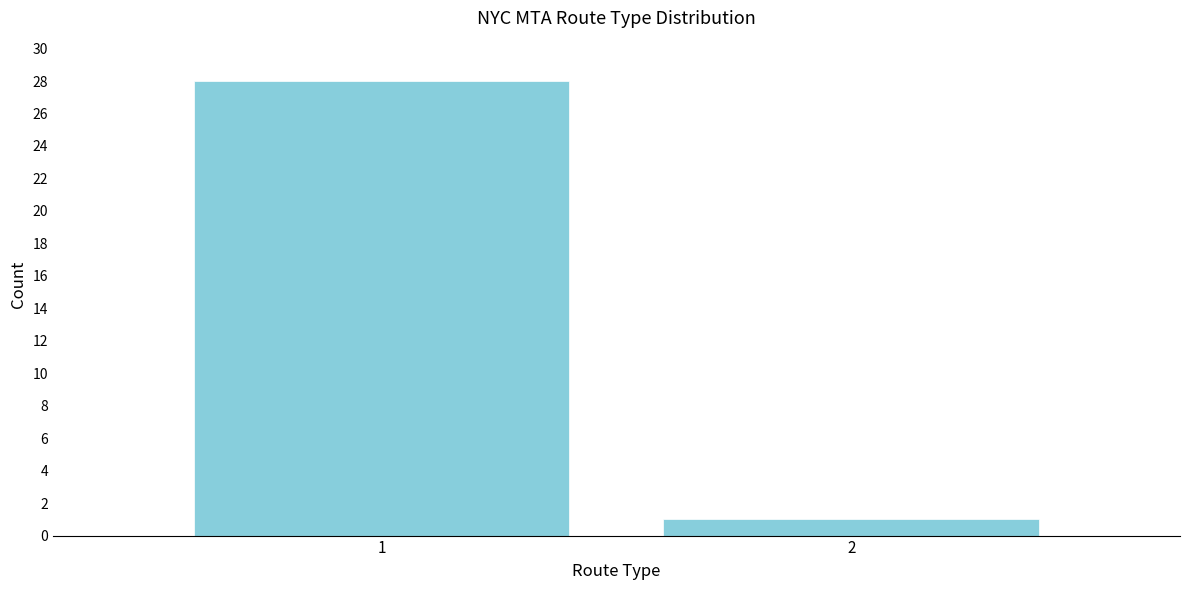

Reading right to left, transcribe all the data shown in this chart.

1	28